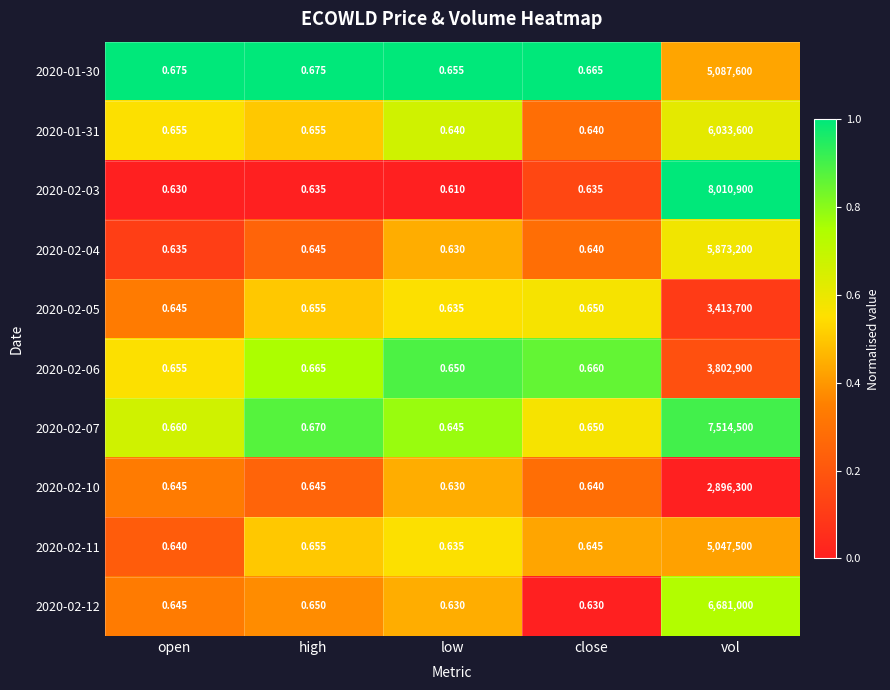

At which label is 2020-02-11 closest to 2523750?

high